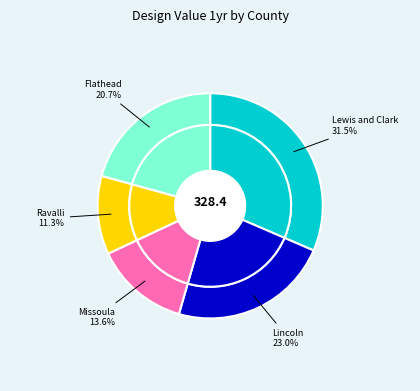

Between Lincoln and Lewis and Clark, which is larger?

Lewis and Clark